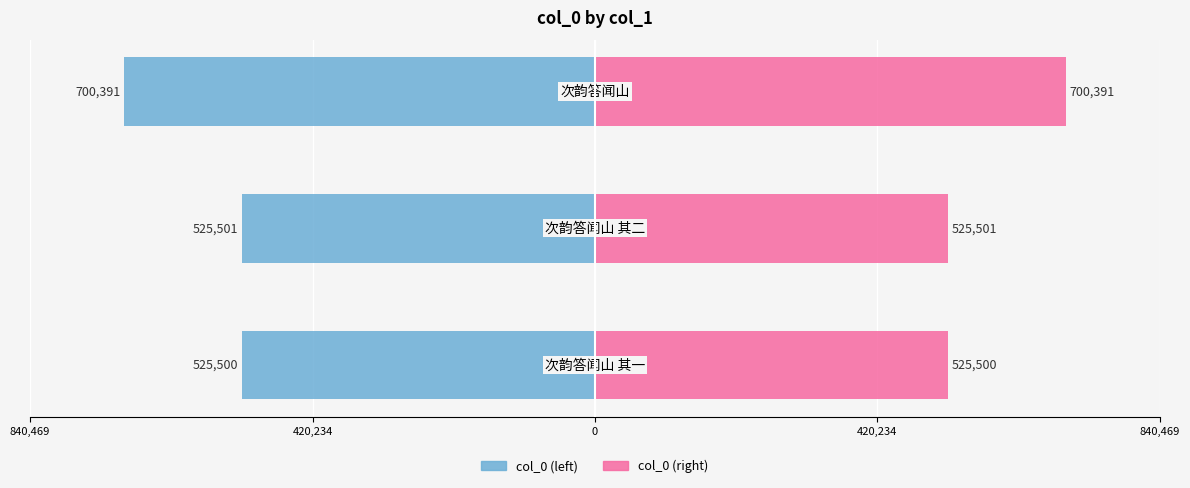

What is the difference between the highest and lowest values at 420,234?

1051002